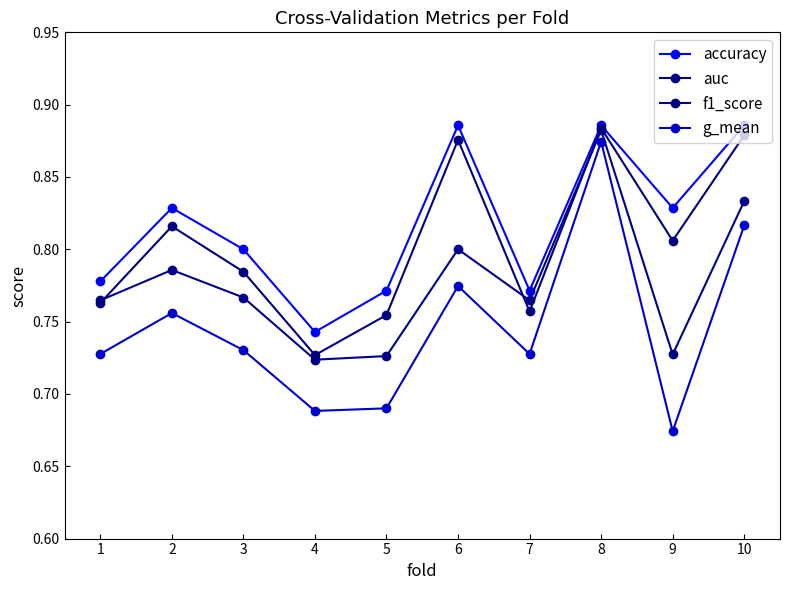

What is the value of the g_mean point at the 4th from the left?

0.7